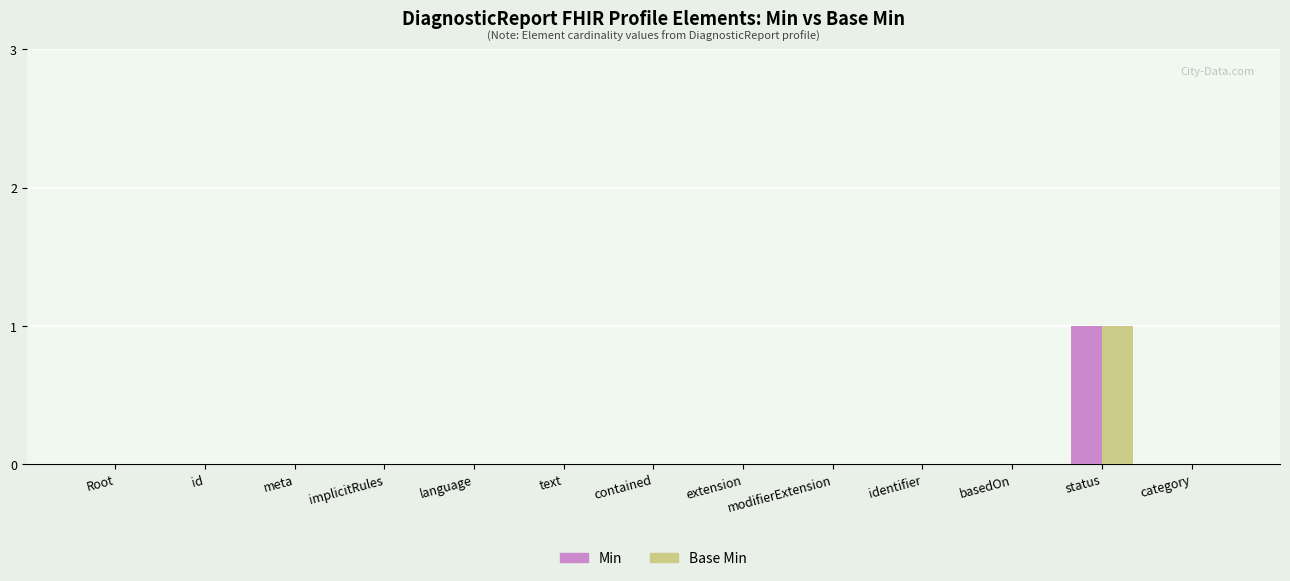

The Base Min series shows 0 at basedOn. True or false?

True